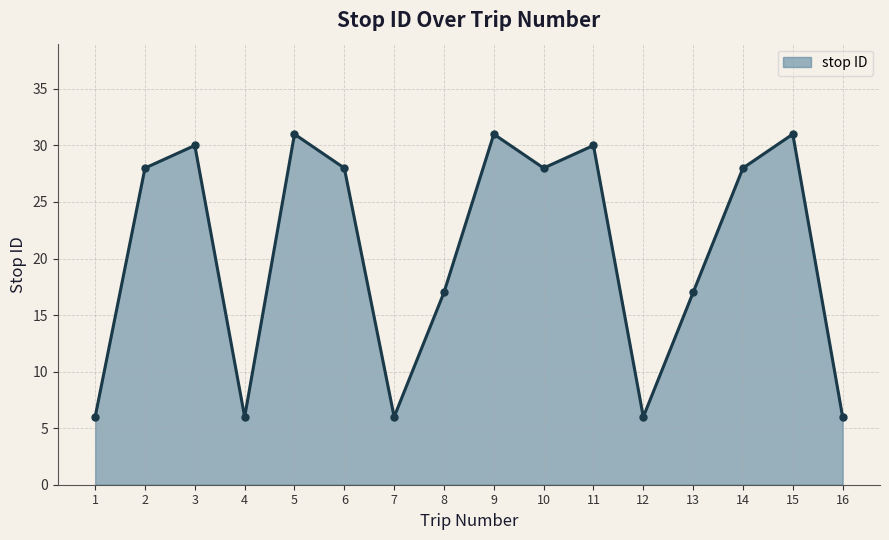

Is it true that the value at 16 is 6?

True